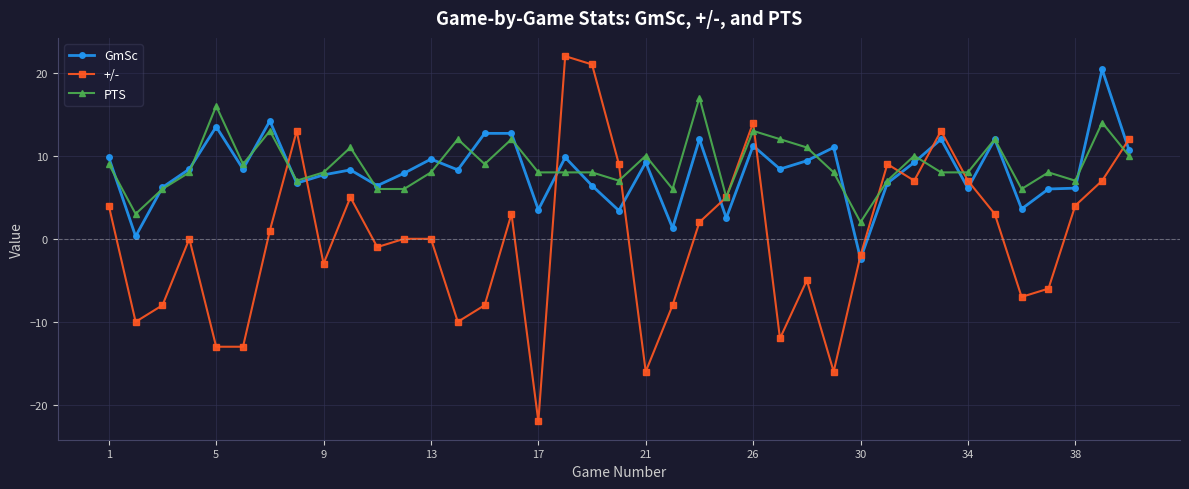

What is the greatest value displayed?

22.0